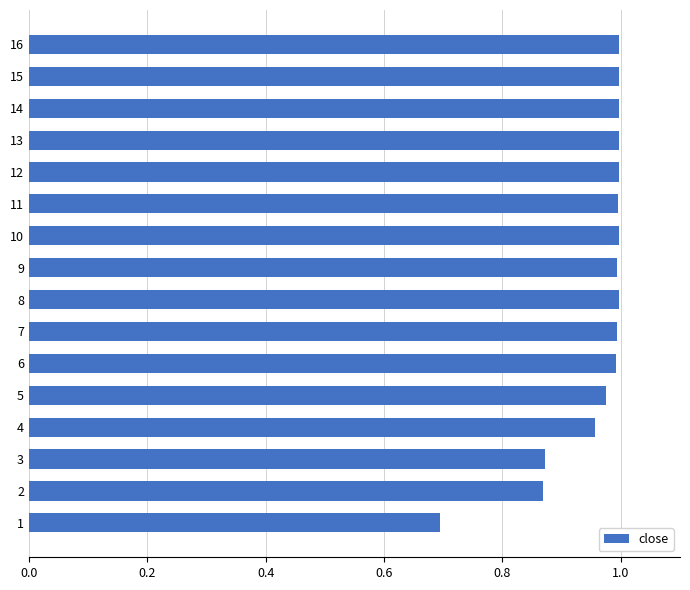

The value at 10 is 0.5. True or false?

False